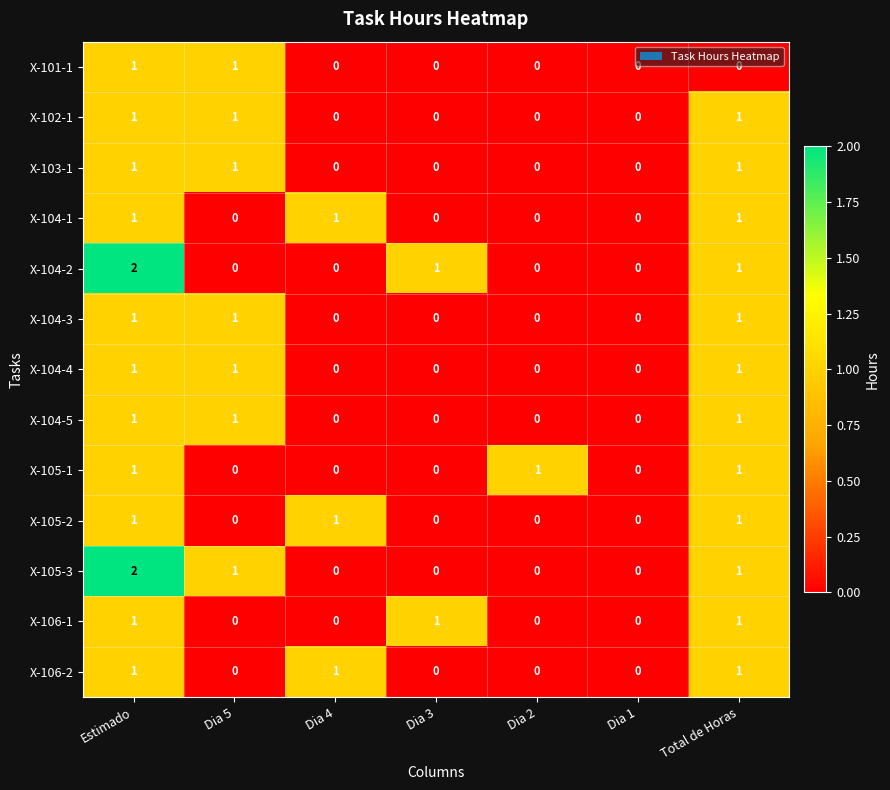

Count the X-104-3 values in the range 0 to 1.

7